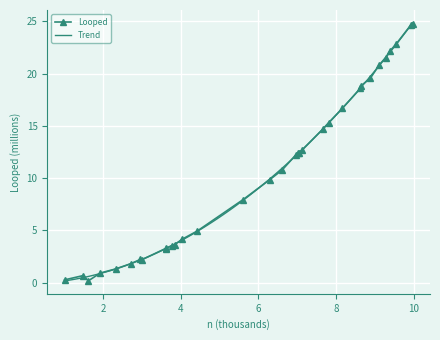

Reading left to right, list all the values displayed in this chart.

0.3	0.7	0.2	0.9	1.3	1.8	2.2	2.2	3.3	3.3	3.5	3.6	4.2	4.9	7.9	9.9	10.8	12.2	12.4	12.4	12.6	14.7	15.3	16.7	18.6	18.9	19.5	20.8	21.5	22.2	22.8	24.7	24.7